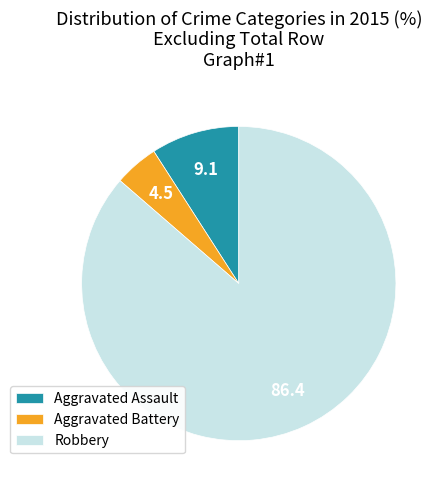

What is the smallest slice in the pie chart?

Aggravated Battery